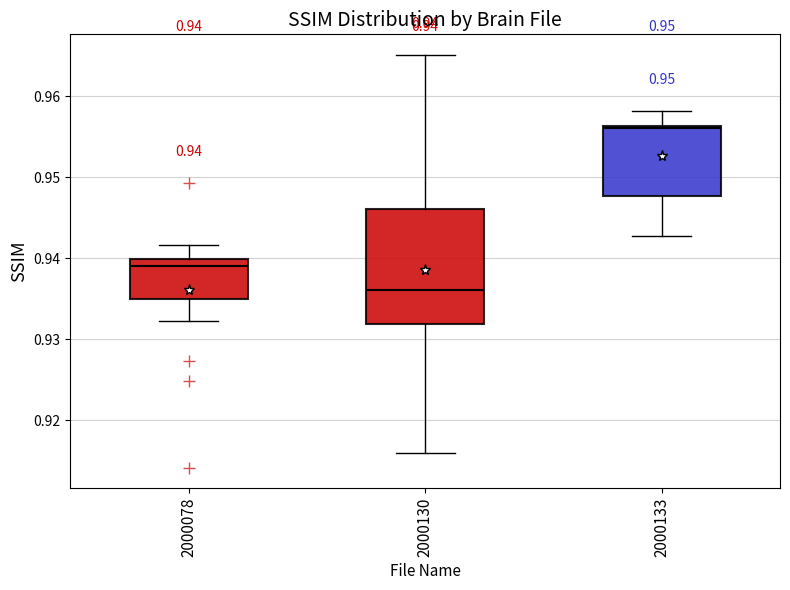

Which box's median line is the highest?

2000133